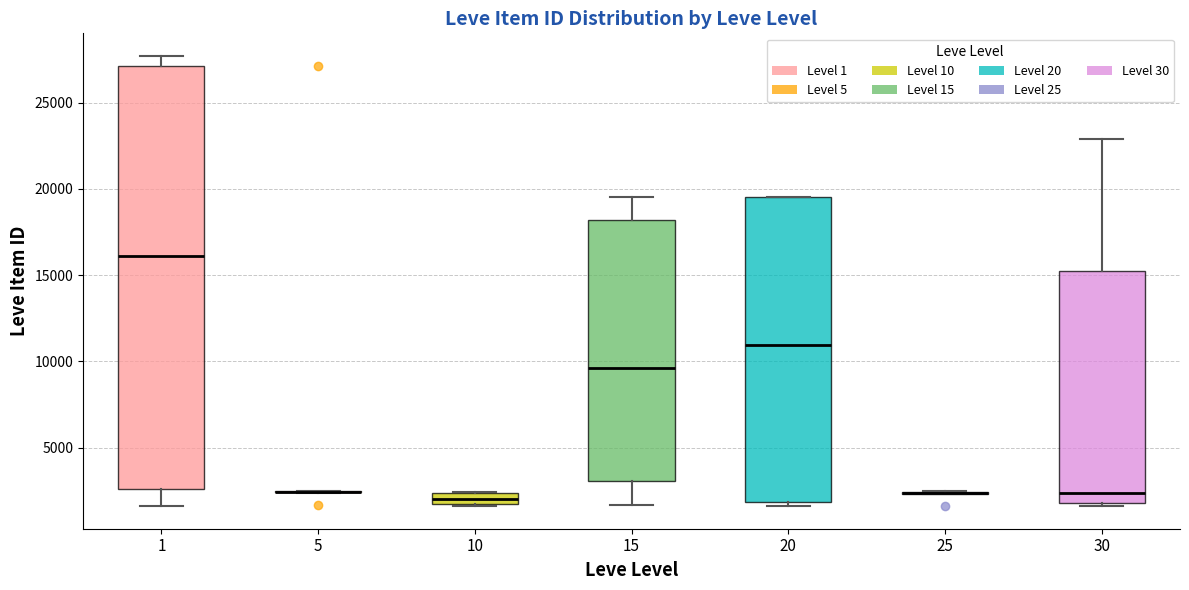

Which box is the tallest, from its lower edge to its upper edge?

1